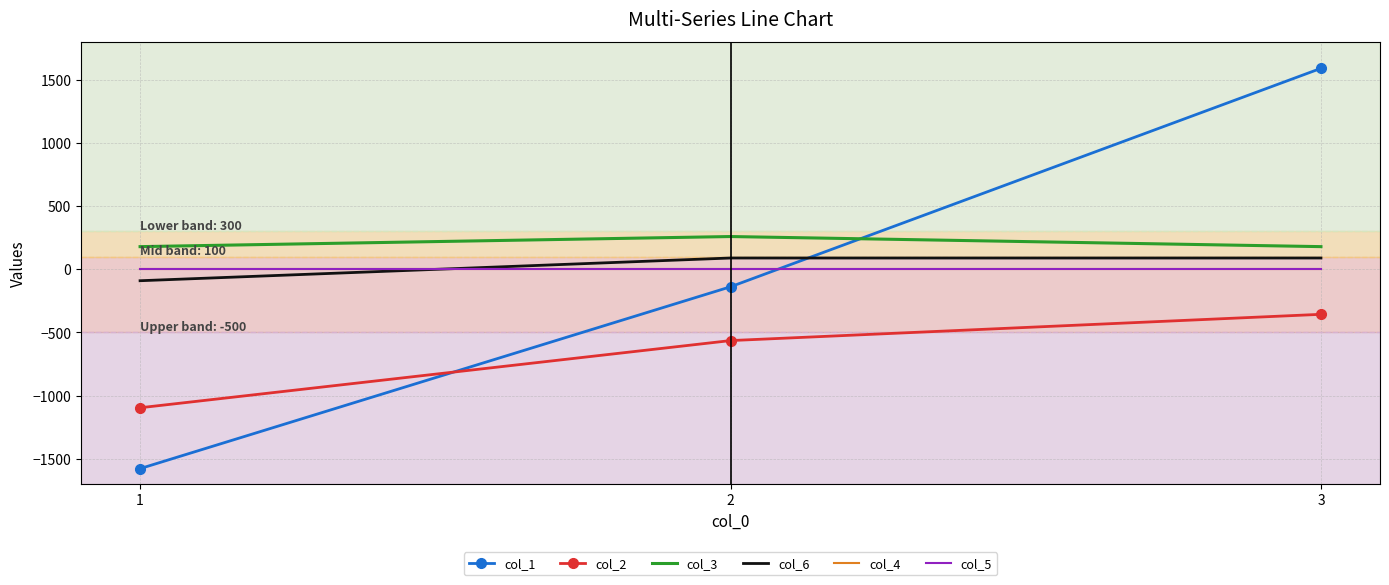

Reading right to left, extract all data points from this chart.

col_1: 3=1592	2=-138	1=-1578
col_2: 3=-356	2=-564	1=-1096
col_3: 3=180	2=260	1=180
col_6: 3=90	2=90	1=-90
col_4: 3=0	2=0	1=0
col_5: 3=0	2=0	1=0